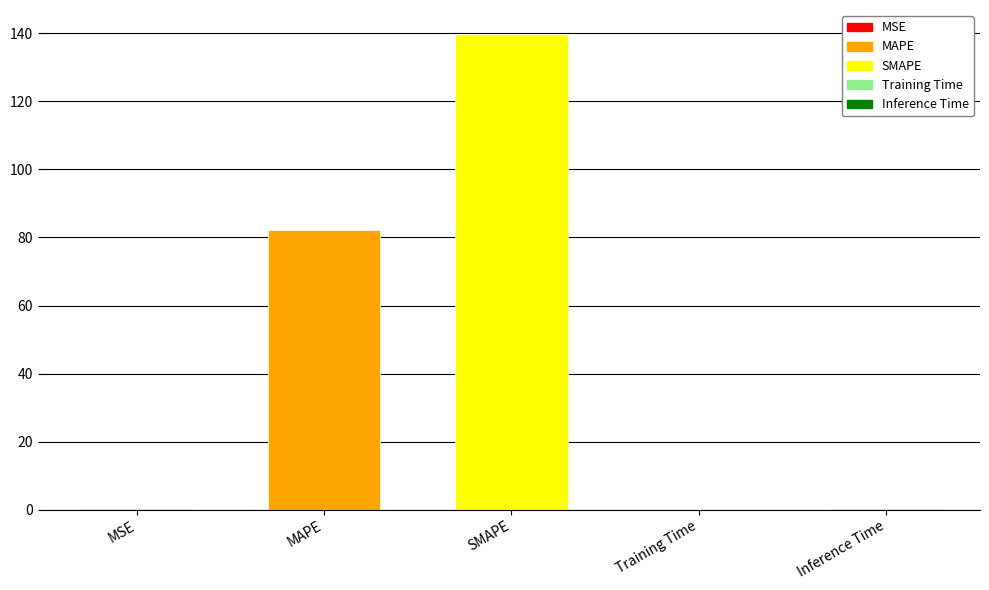

At which category does the chart reach its peak across all series?

SMAPE